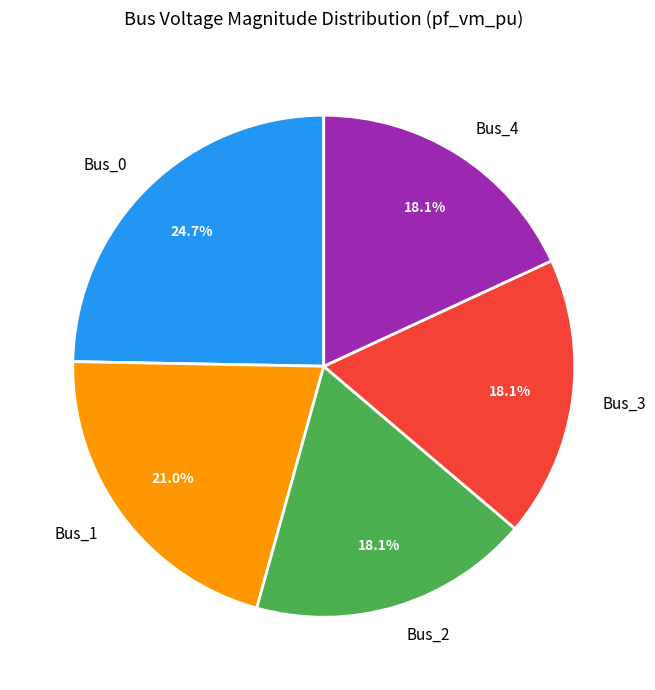

Which slice is the largest?

Bus_0